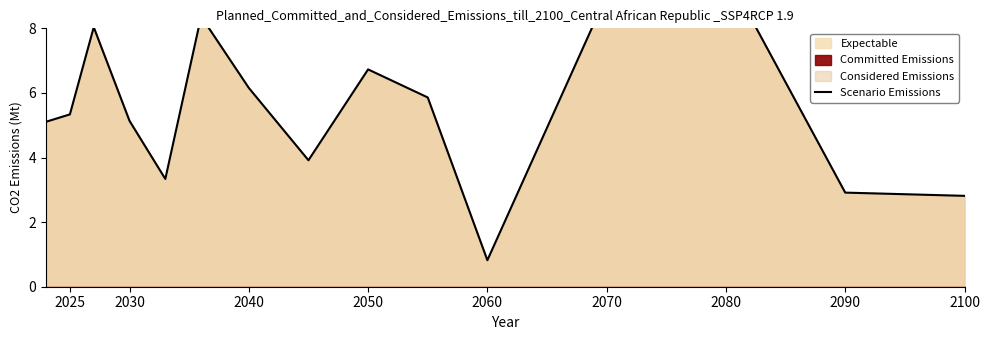

Count the number of values greater than 5.

10